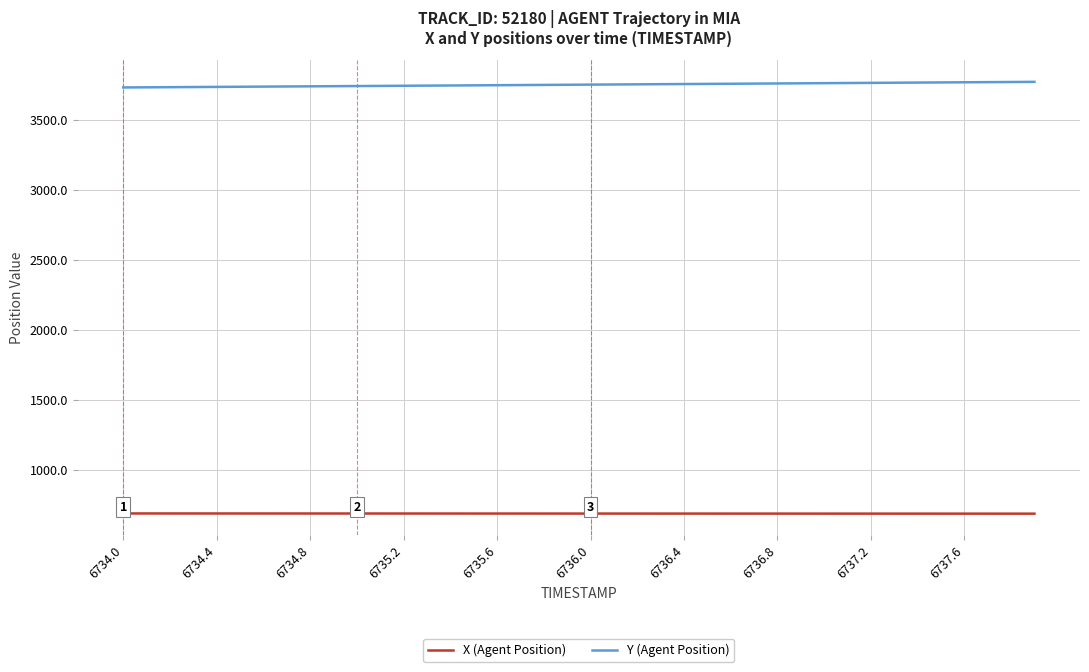

What is the difference between the maximum and minimum values in the X (Agent Position) series?

1.5